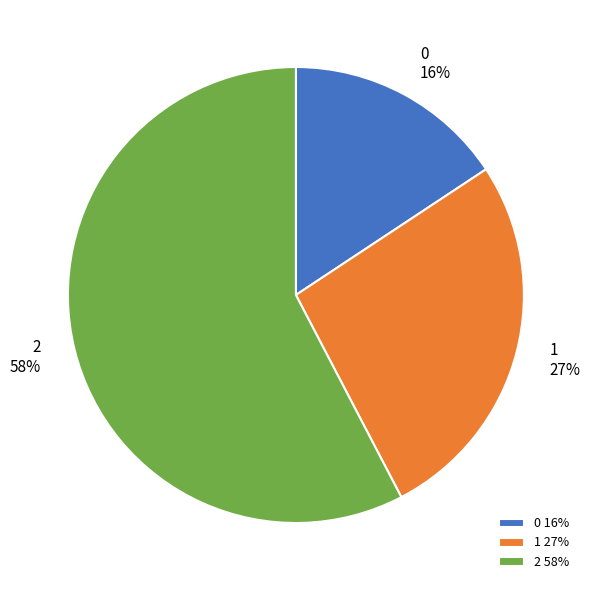

What is the majority slice?

2